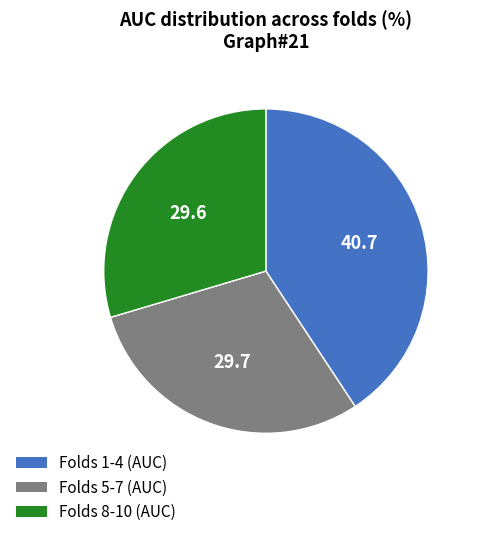

Is there a majority slice in this chart?

No